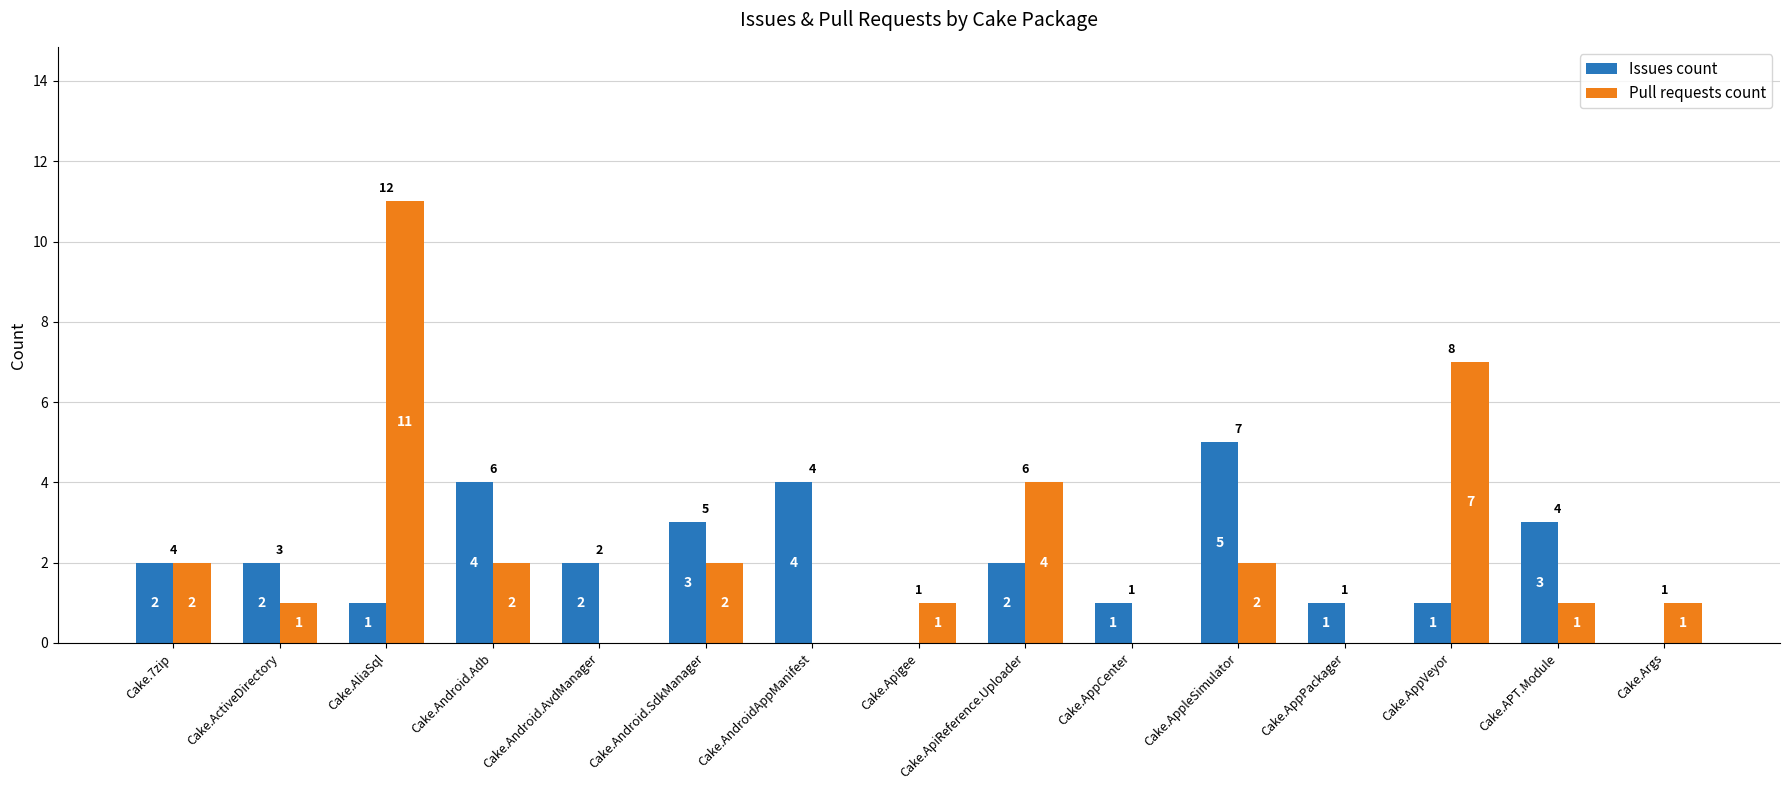

How many Issues count values are between 1 and 3?

10